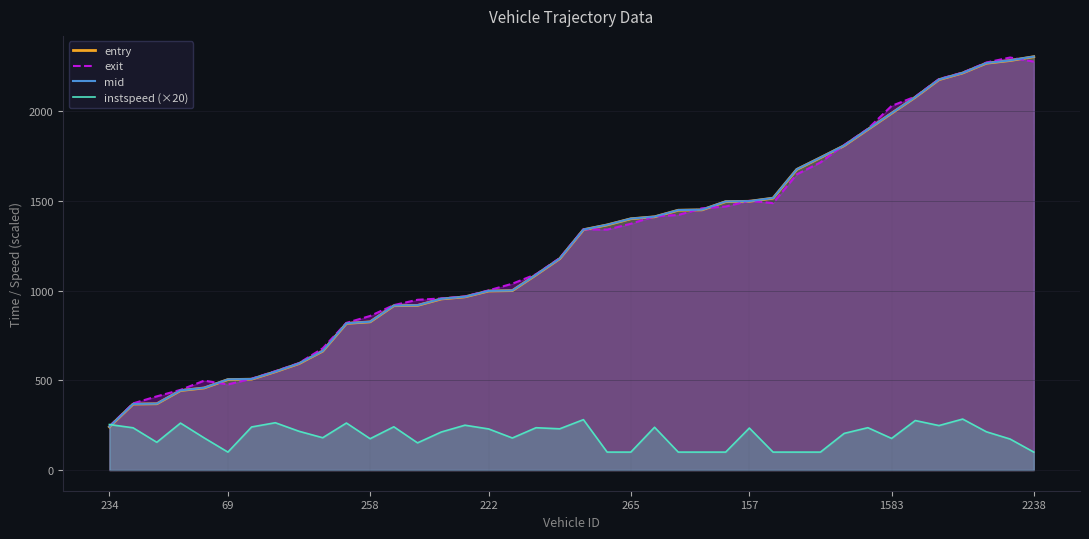

How many times do entry and exit cross each other?

11